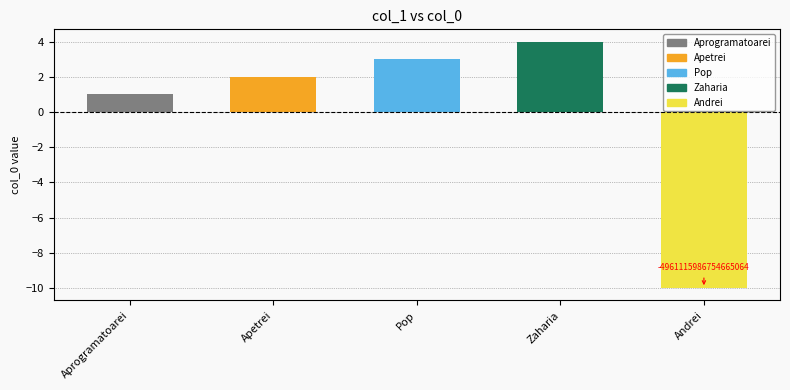

What is the smallest value displayed?

-10